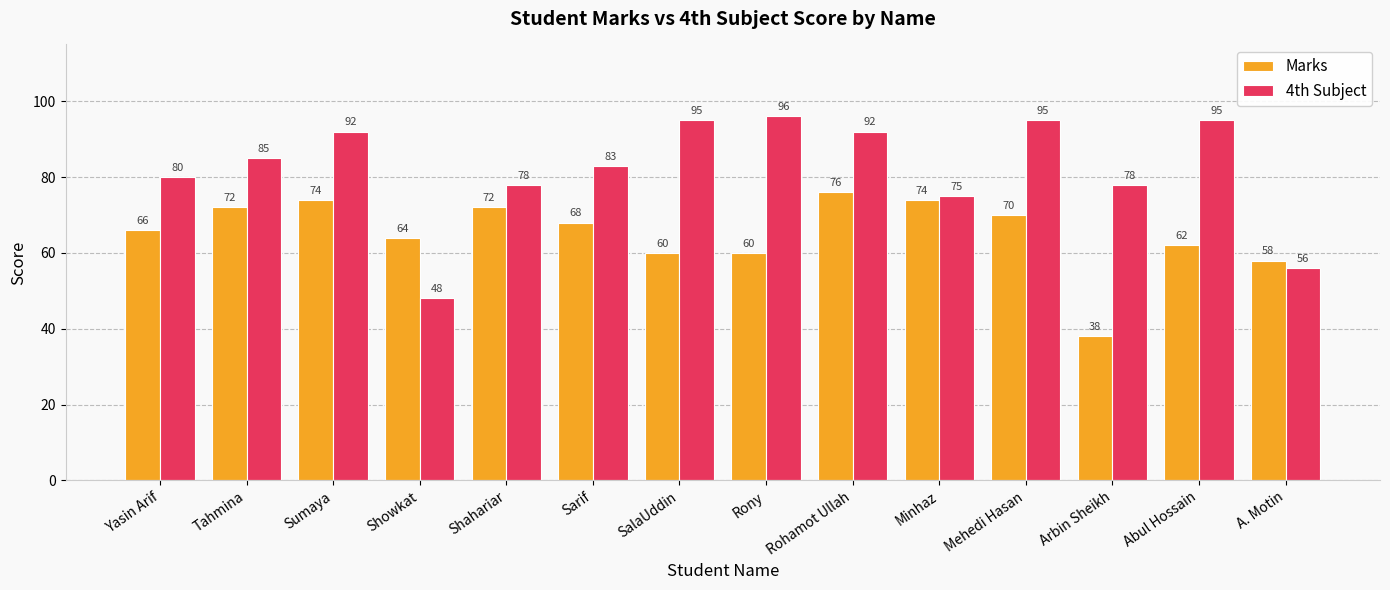

What is the highest value of the Marks series?

76